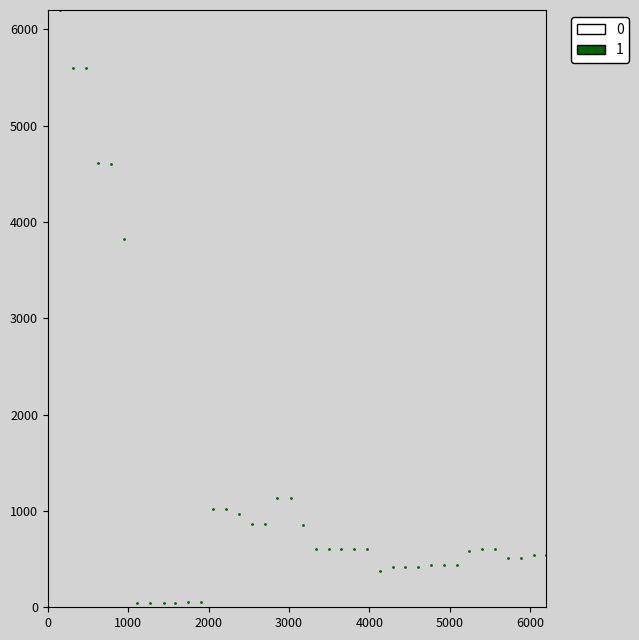

What is the range of Y values (max minus min)?

6200.0